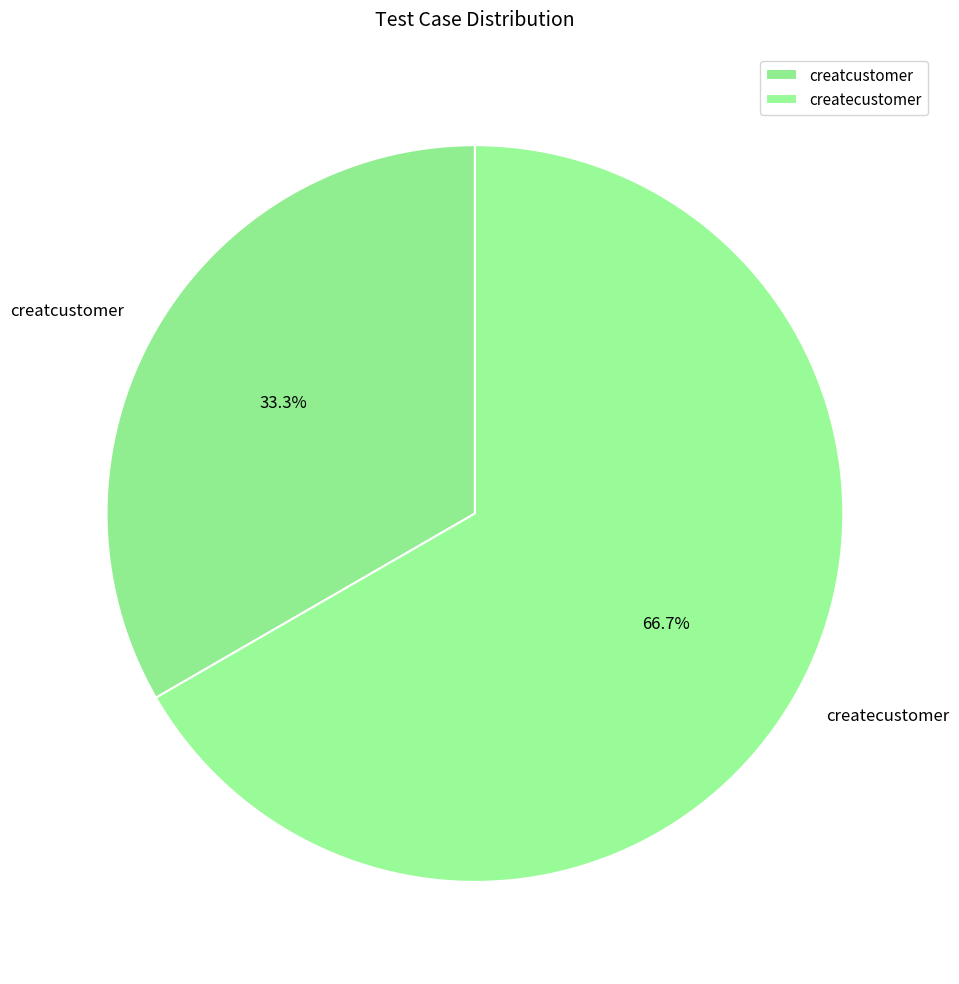

To the nearest percent, what is the difference between the createcustomer and creatcustomer slice percentages?

33%